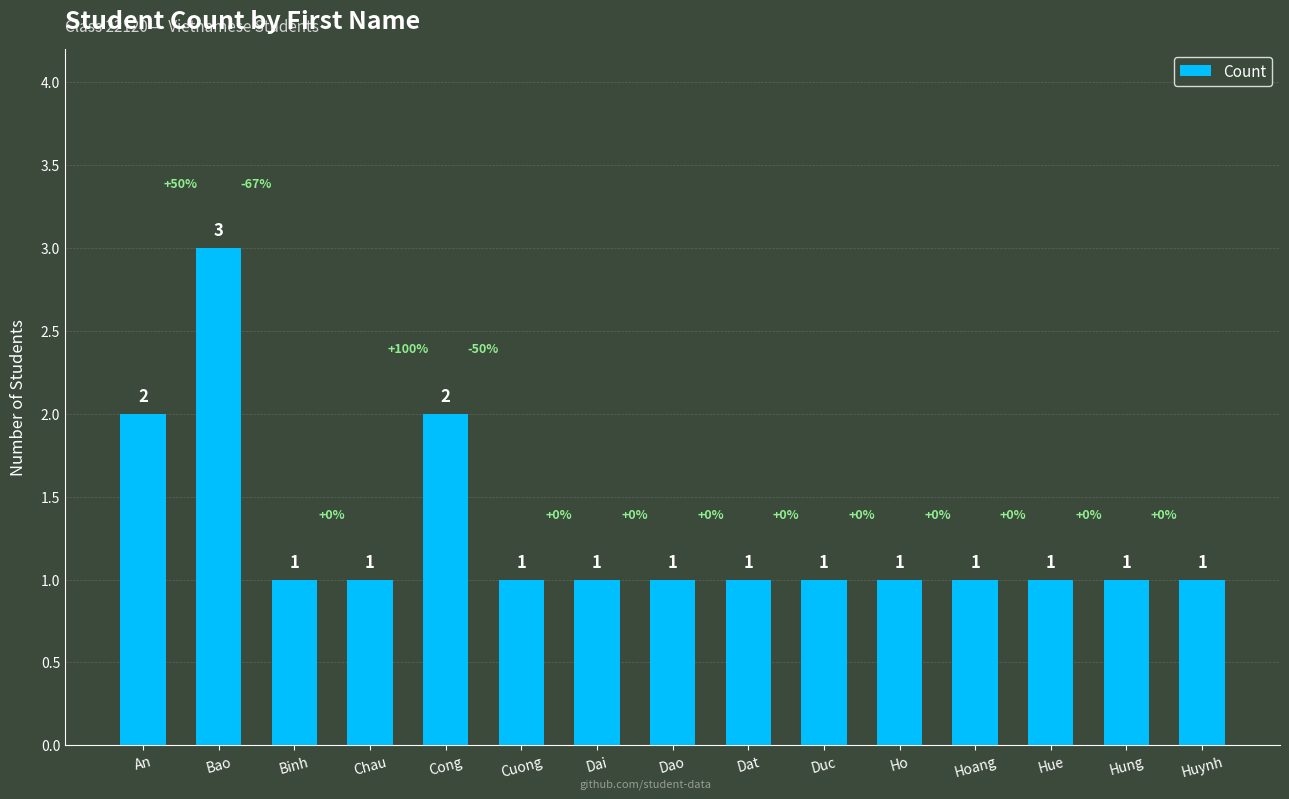

What is the greatest value displayed?

3